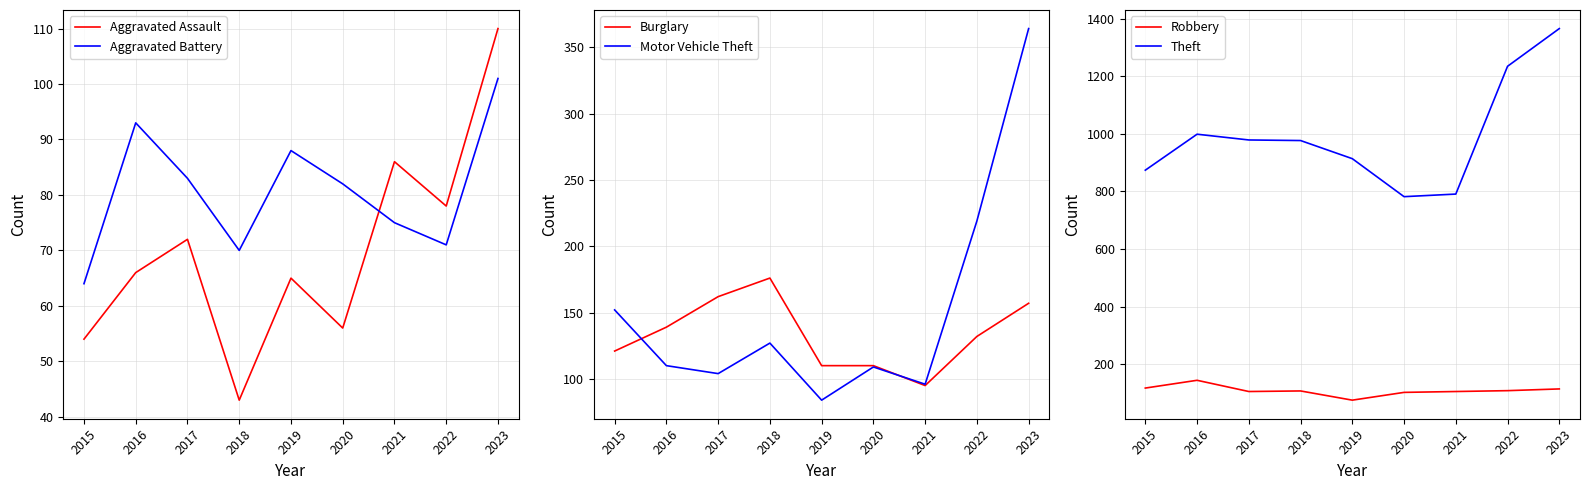

True or false: Motor Vehicle Theft has more than 1 points higher than both neighbors.

True